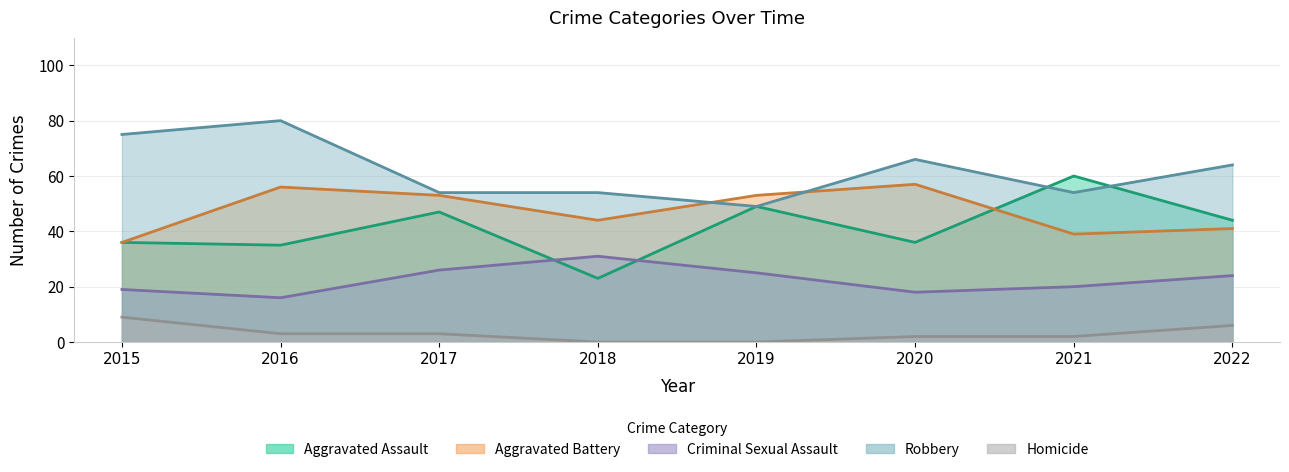

List the series in order of their peak value, highest first.

Robbery, Aggravated Assault, Aggravated Battery, Criminal Sexual Assault, Homicide